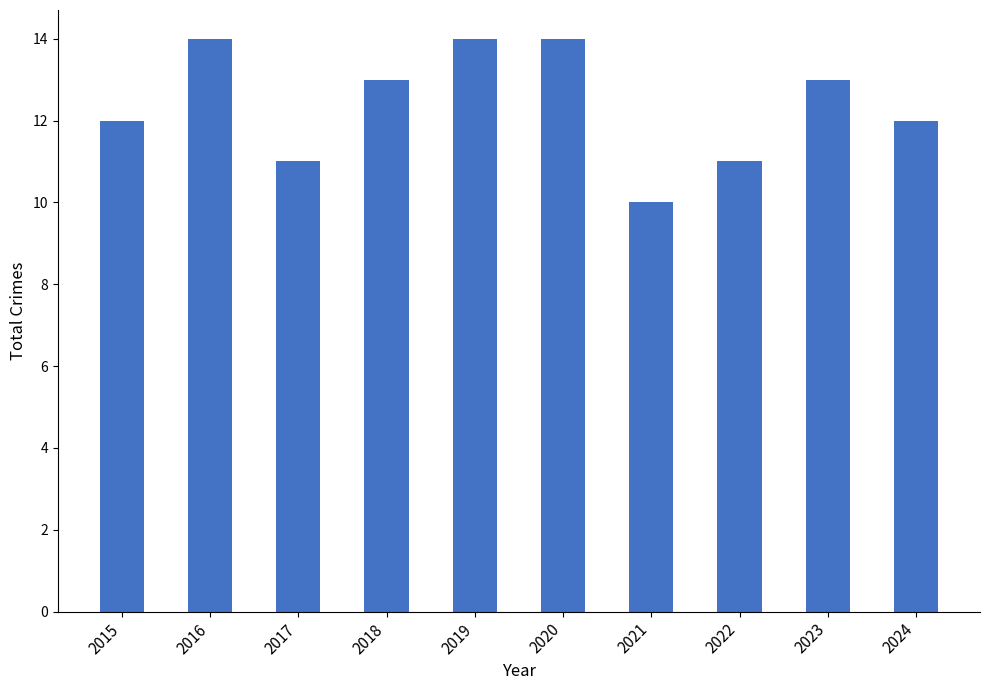

How many categories are shown in the chart?

10